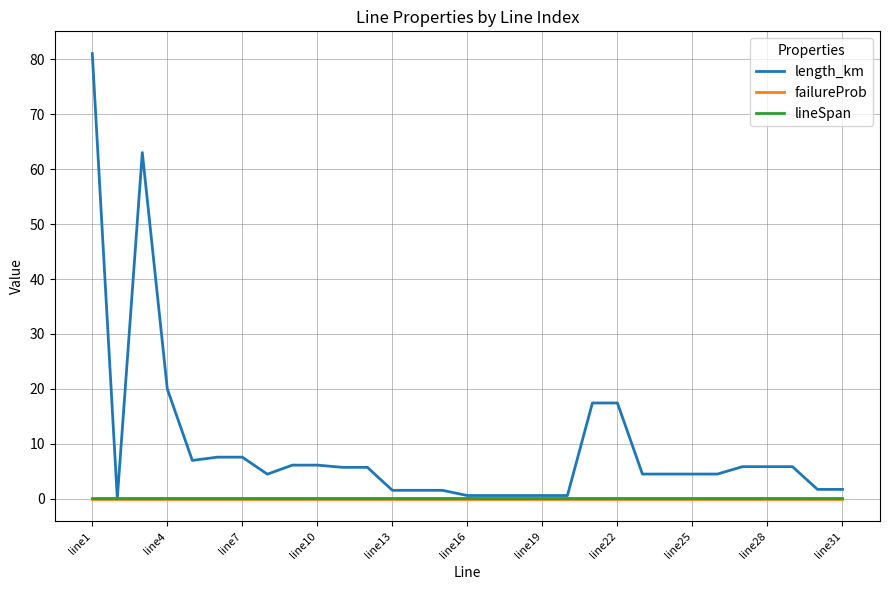

Which series has the widest spread of values?

length_km